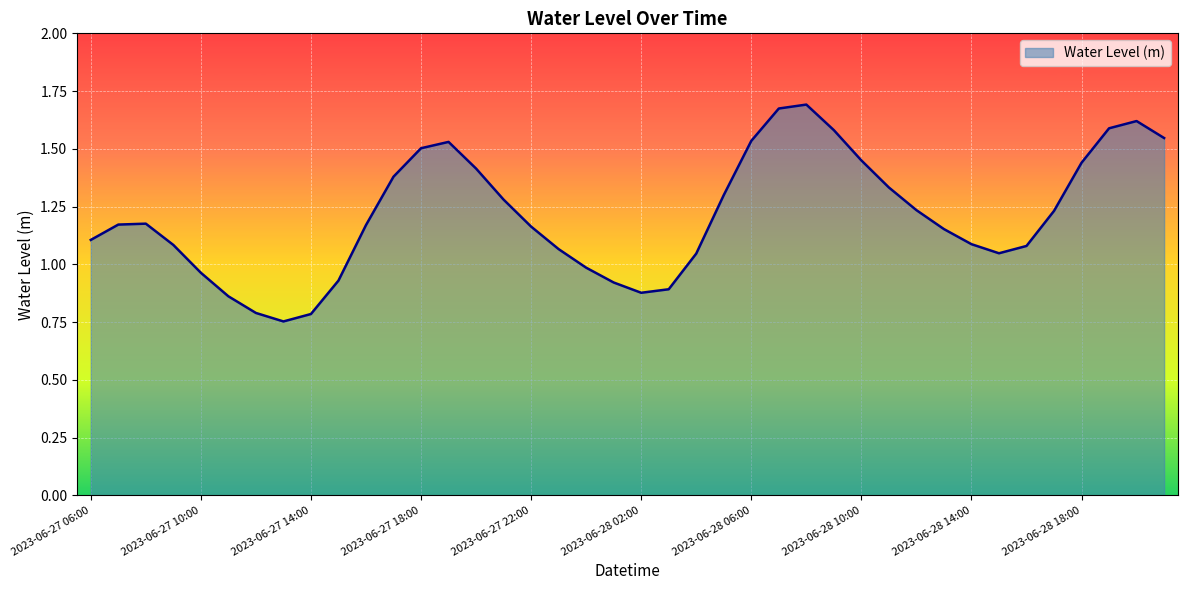

What is the sum of all values?

48.4